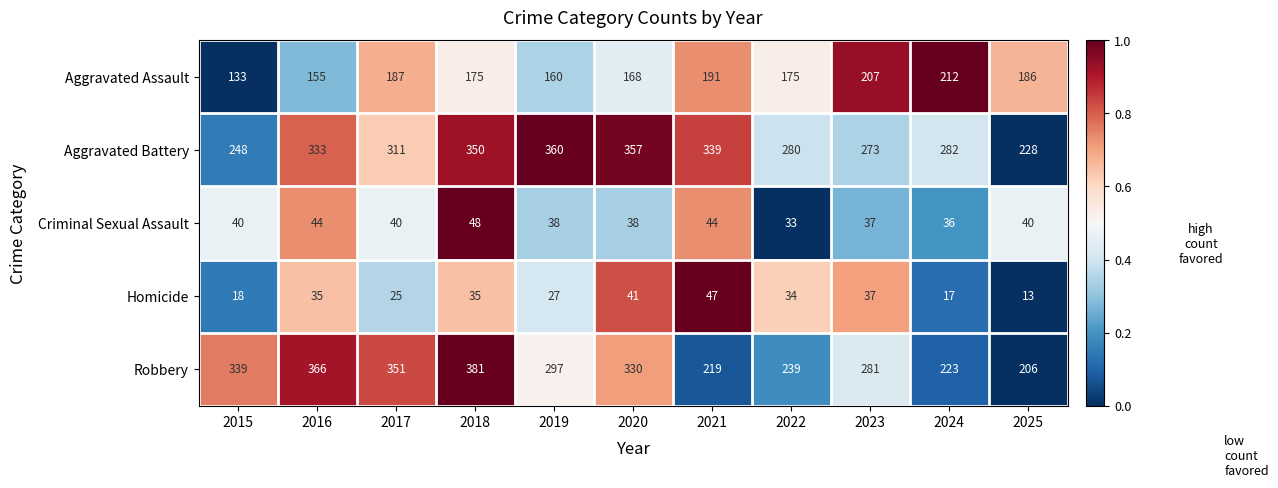

Between 2017 and 2021, which series saw the biggest shift?

Robbery